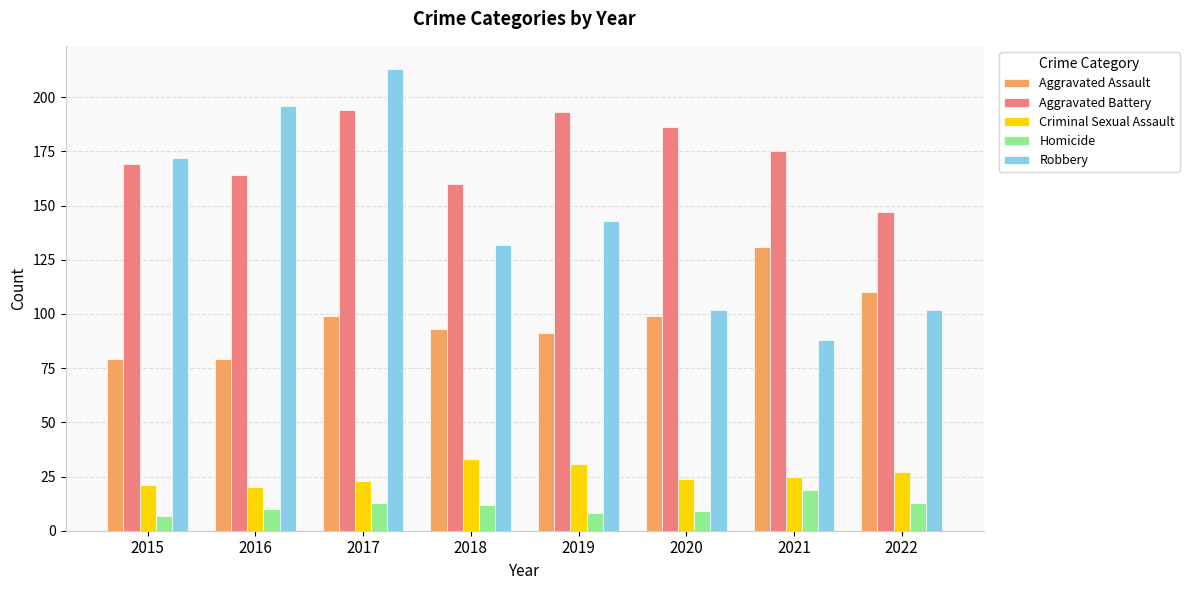

What is the value of the Aggravated Assault bar at the 1st from the left?

79